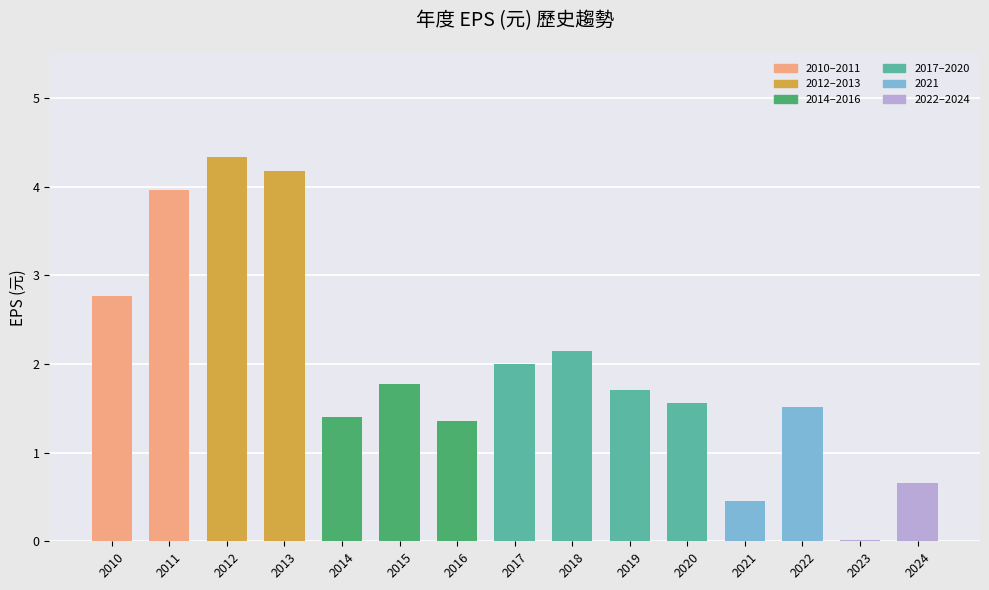

What is the greatest value displayed?

4.3